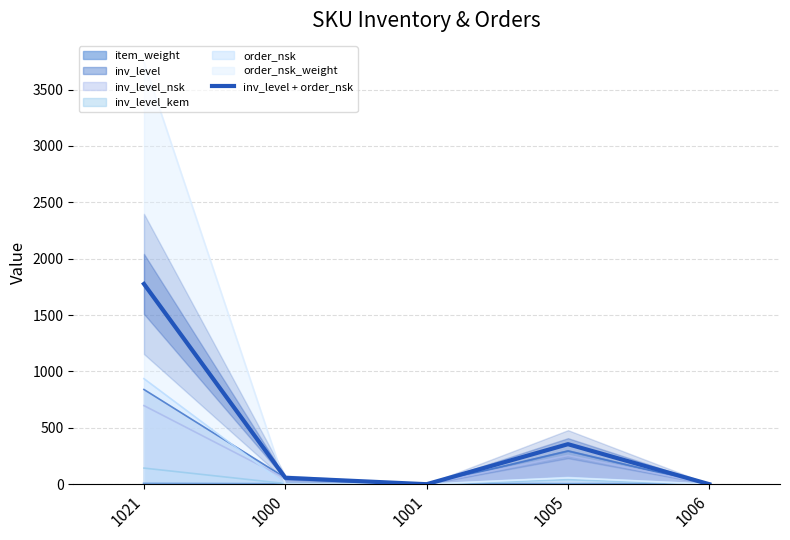

What is the average value?

438